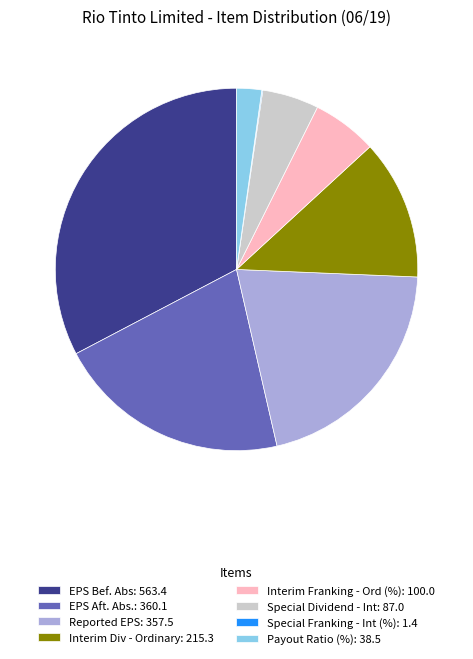

Is there a majority slice in this chart?

No